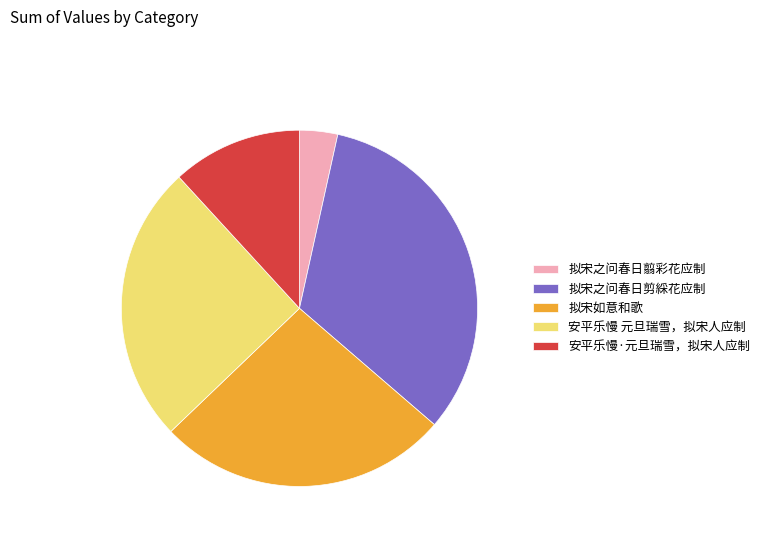

Approximately how many times larger is the value at 拟宋之问春日剪綵花应制 compared to 拟宋如意和歌?

1.2